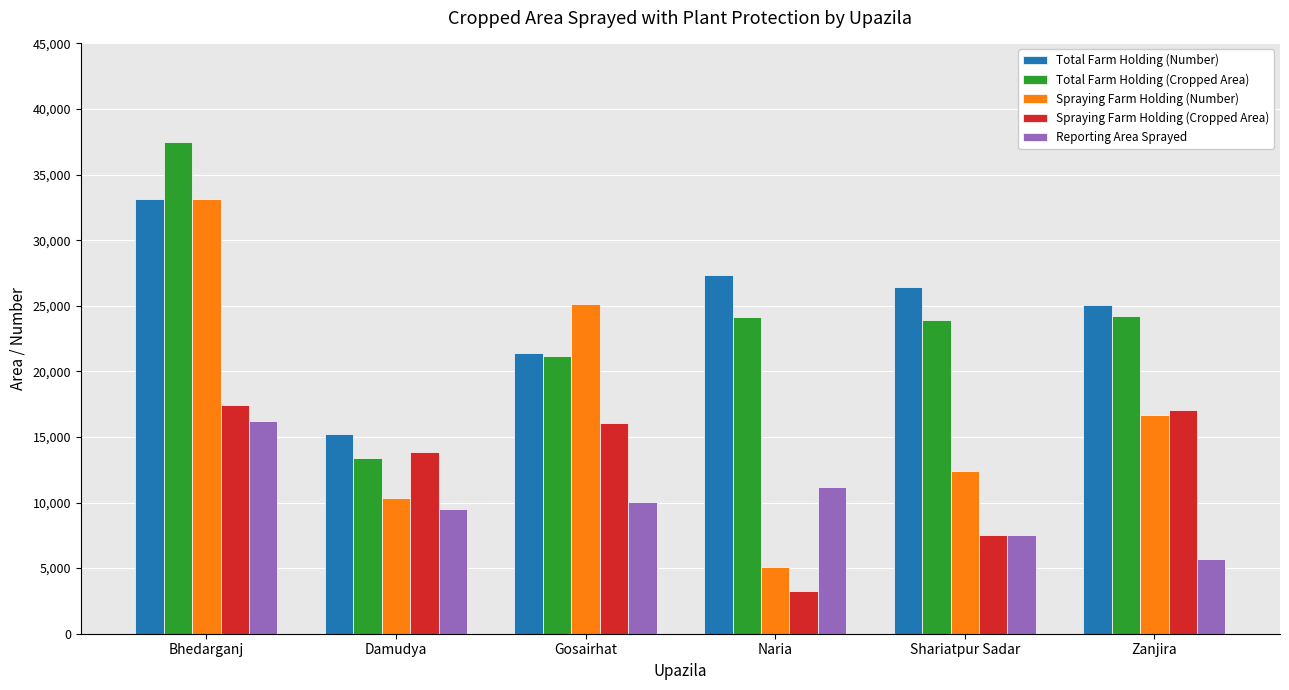

What position from the left is Bhedarganj?

1